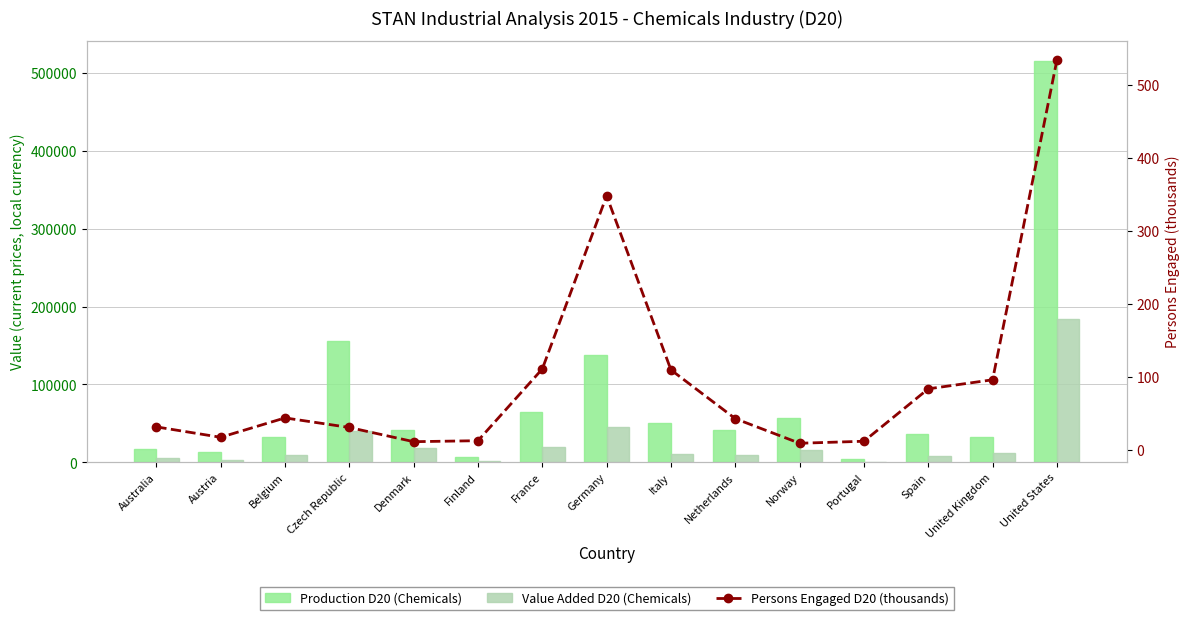

Reading right to left, list all the values displayed in this chart.

Production D20 (Chemicals): United States=515221.0	United Kingdom=32794.0	Spain=36741.0	Portugal=4356.5	Norway=56741.0	Netherlands=41782.0	Italy=50506.5	Germany=137727.0	France=64869.0	Finland=7559.0	Denmark=41360.0	Czech Republic=155577.0	Belgium=32184.7	Austria=13142.2	Australia=17390.0
Value Added D20 (Chemicals): United States=184192.0	United Kingdom=12217.0	Spain=8061.0	Portugal=878.7	Norway=15300.0	Netherlands=9497.0	Italy=10896.2	Germany=45580.0	France=19595.0	Finland=2022.0	Denmark=18022.0	Czech Republic=40096.0	Belgium=9208.1	Austria=2750.7	Australia=6061.0
Persons Engaged D20 (thousands): United States=534.0	United Kingdom=96.2	Spain=83.8	Portugal=12.1	Norway=9.3	Netherlands=43.0	Italy=109.7	Germany=348.0	France=111.0	Finland=12.8	Denmark=11.5	Czech Republic=30.9	Belgium=44.0	Austria=17.5	Australia=31.7